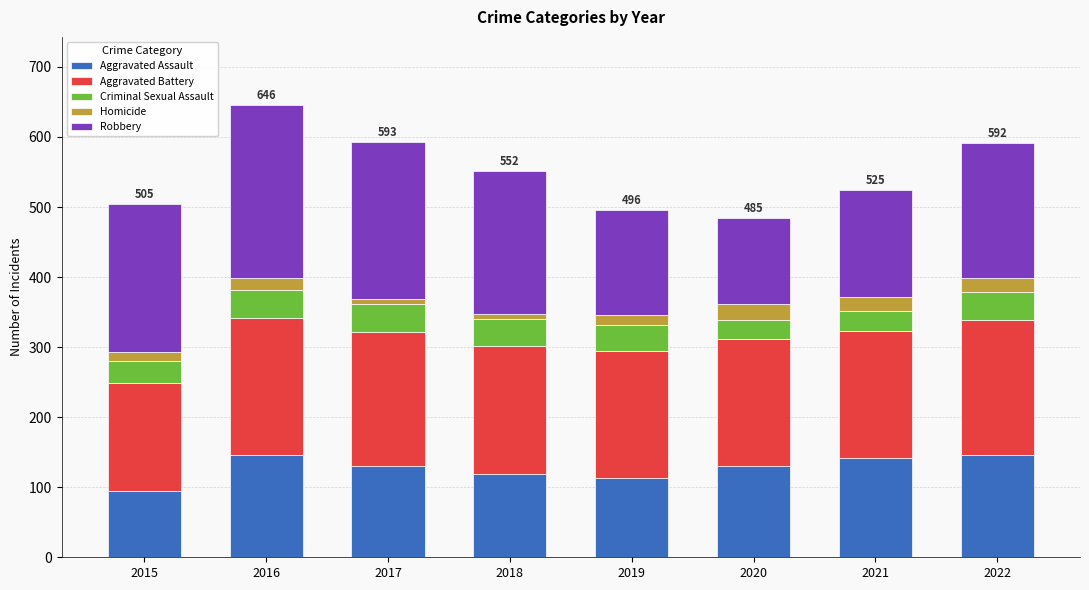

What is the approximate value of Aggravated Assault at 2016?

146